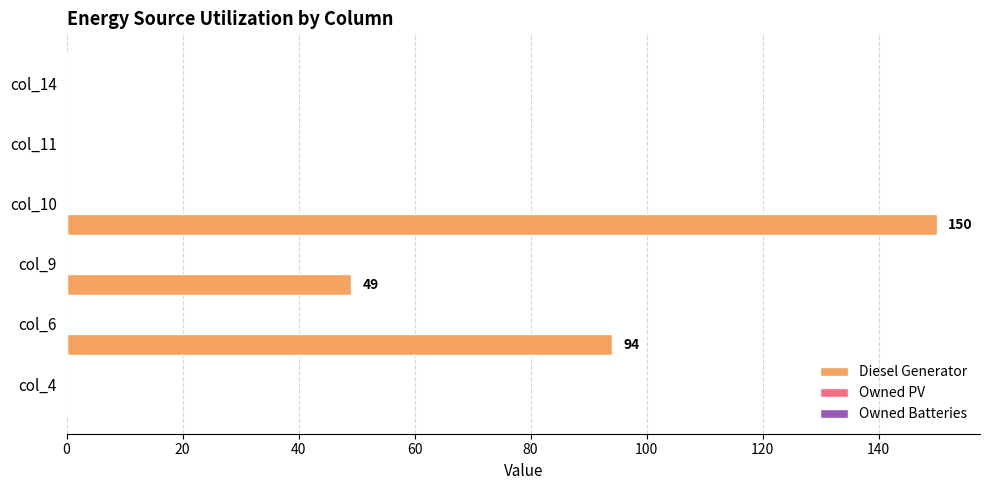

What is the sum of all values?

293